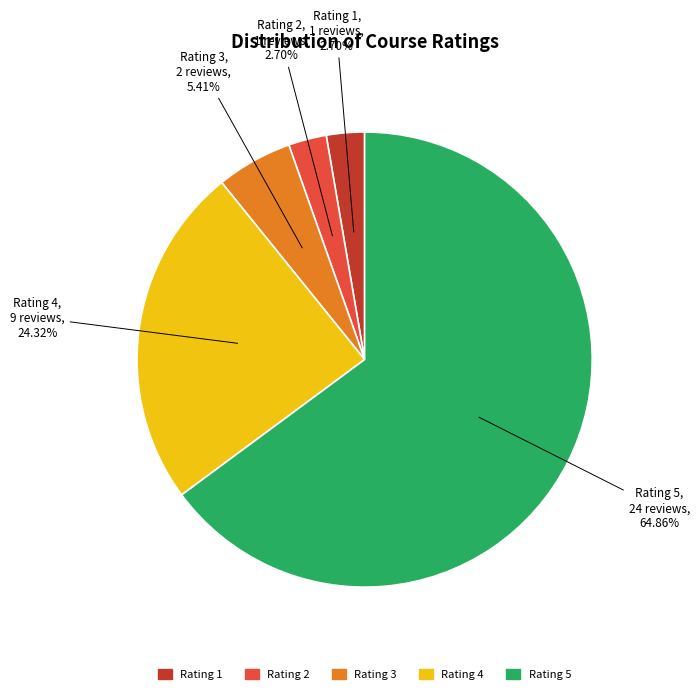

Is there a majority slice in this chart?

Yes